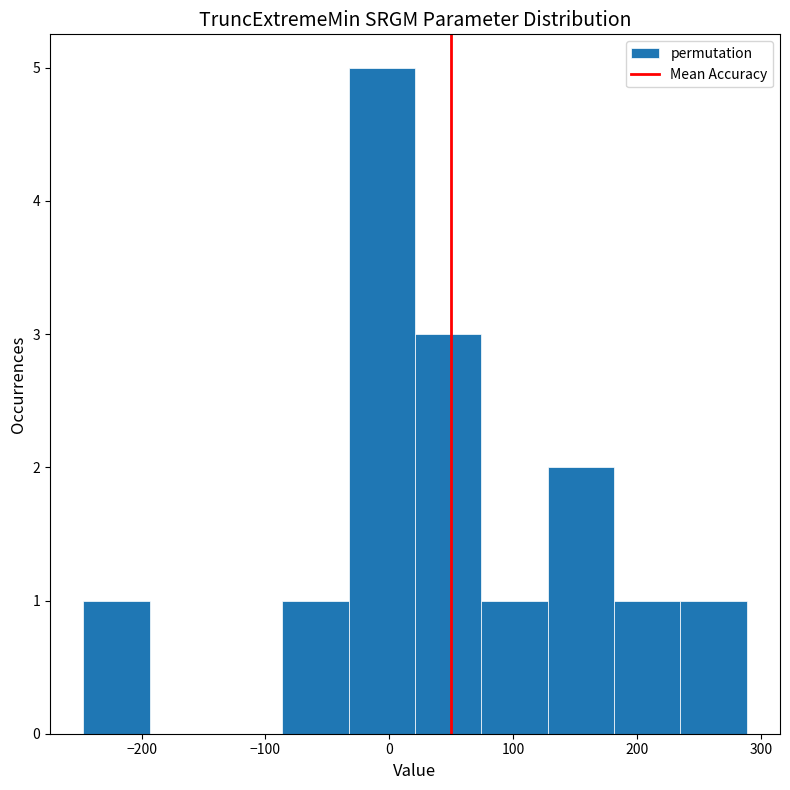

What is the height of the bar covering 20 to 70 on the x-axis? Neither the bar edges nor the heights are printed on the chart, so give them approximately, as read against the axes.

3